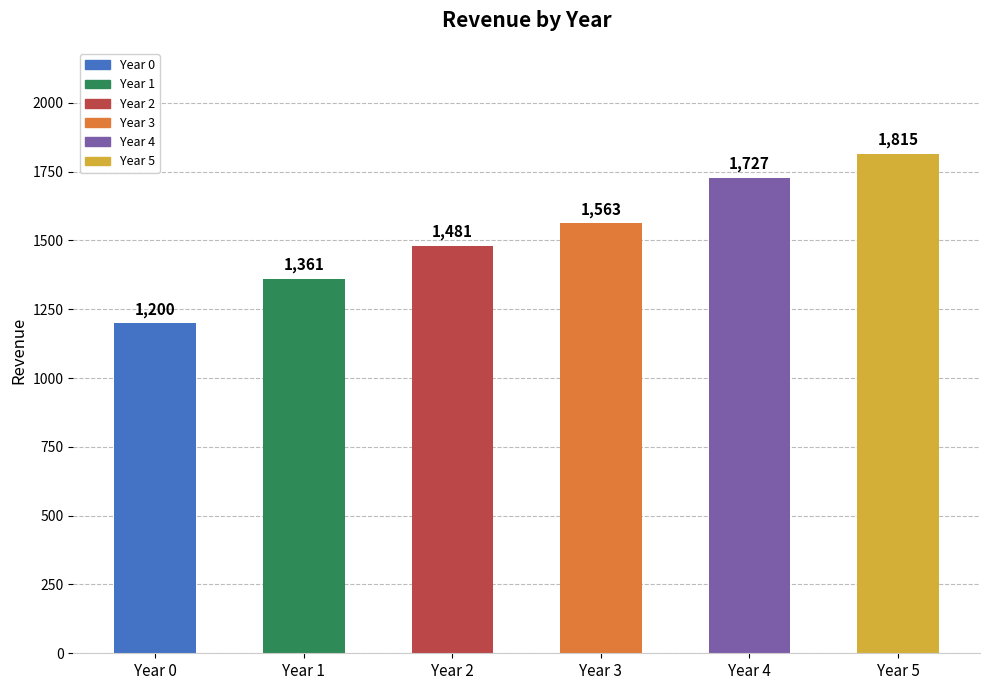

What is the sum of all values?

9147.5